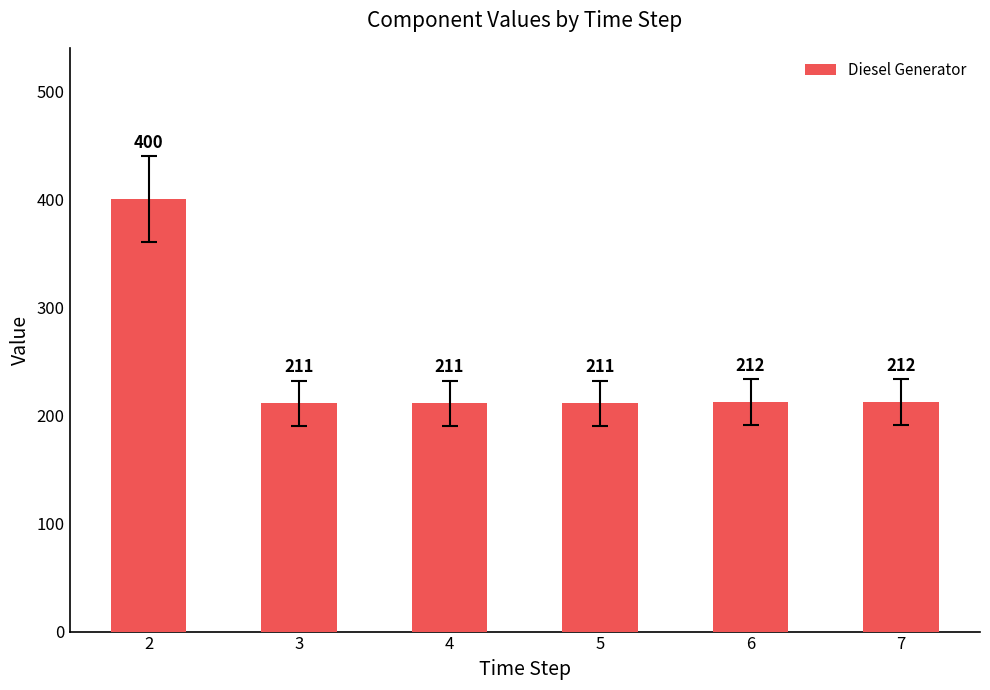

What is the difference between the maximum and second lowest values?

189